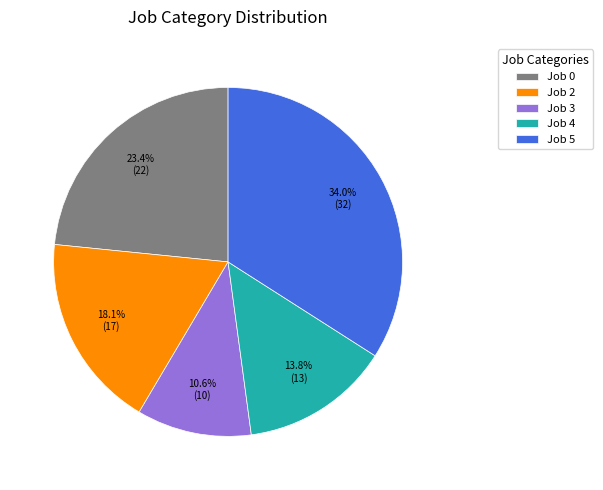

Rank the categories by value from highest to lowest.

Job 5, Job 0, Job 2, Job 4, Job 3